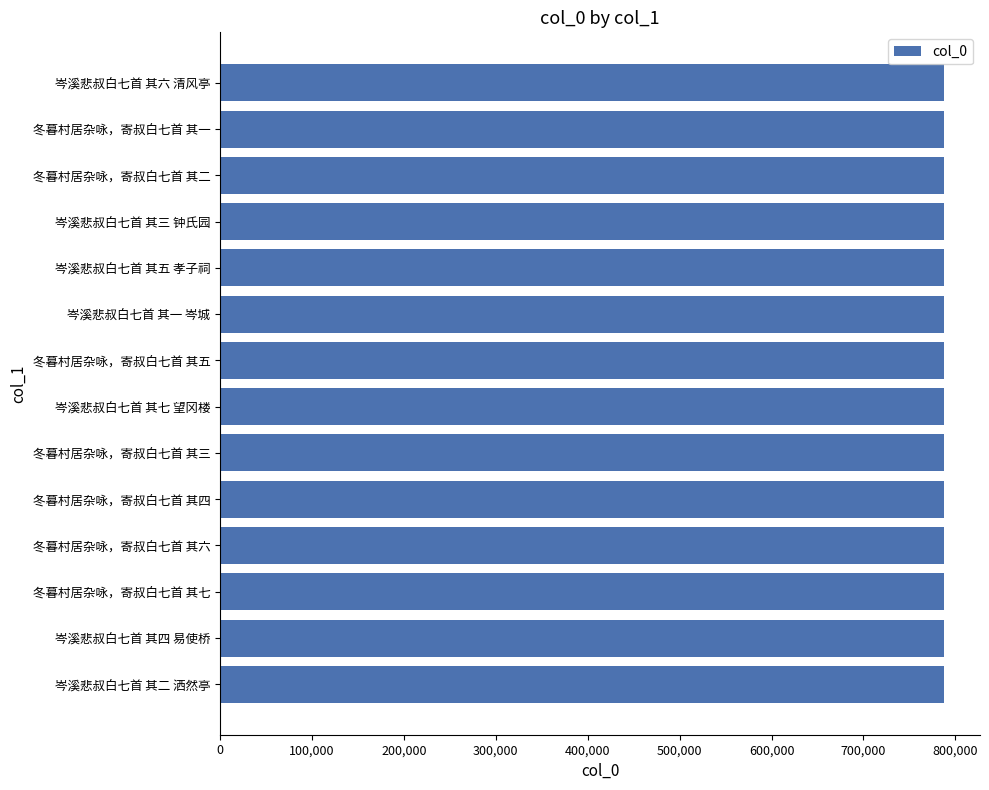

The value at 岑溪悲叔白七首 其一 岑城 is 298101. True or false?

False